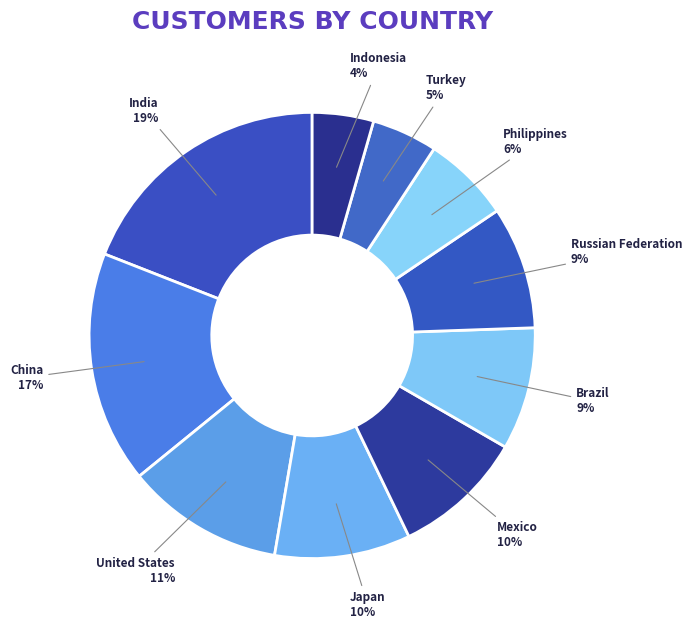

What is the largest slice in the pie chart?

India